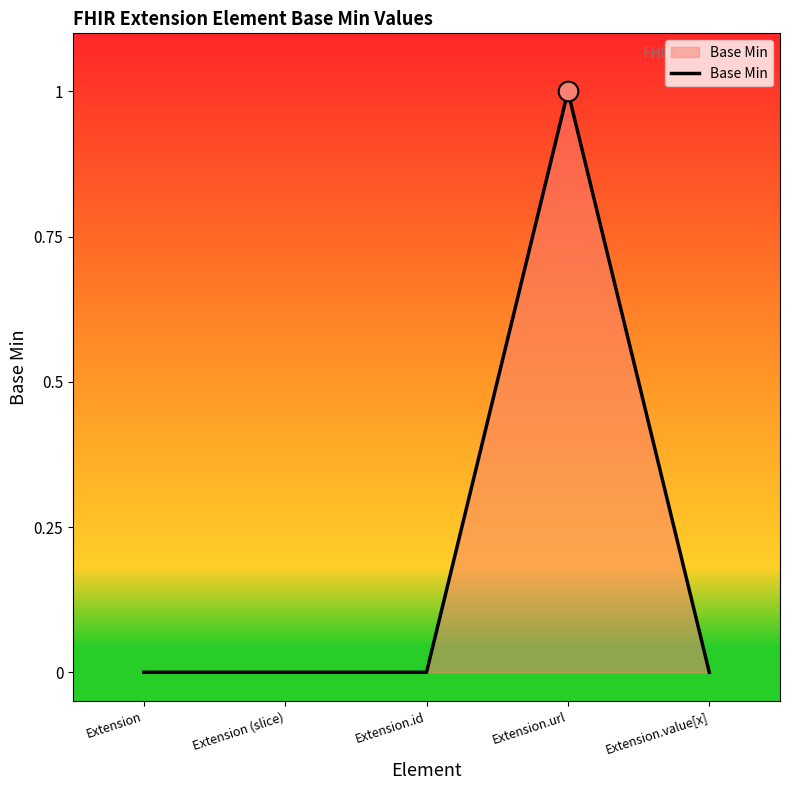

Between Extension and Extension.url, which is larger?

Extension.url